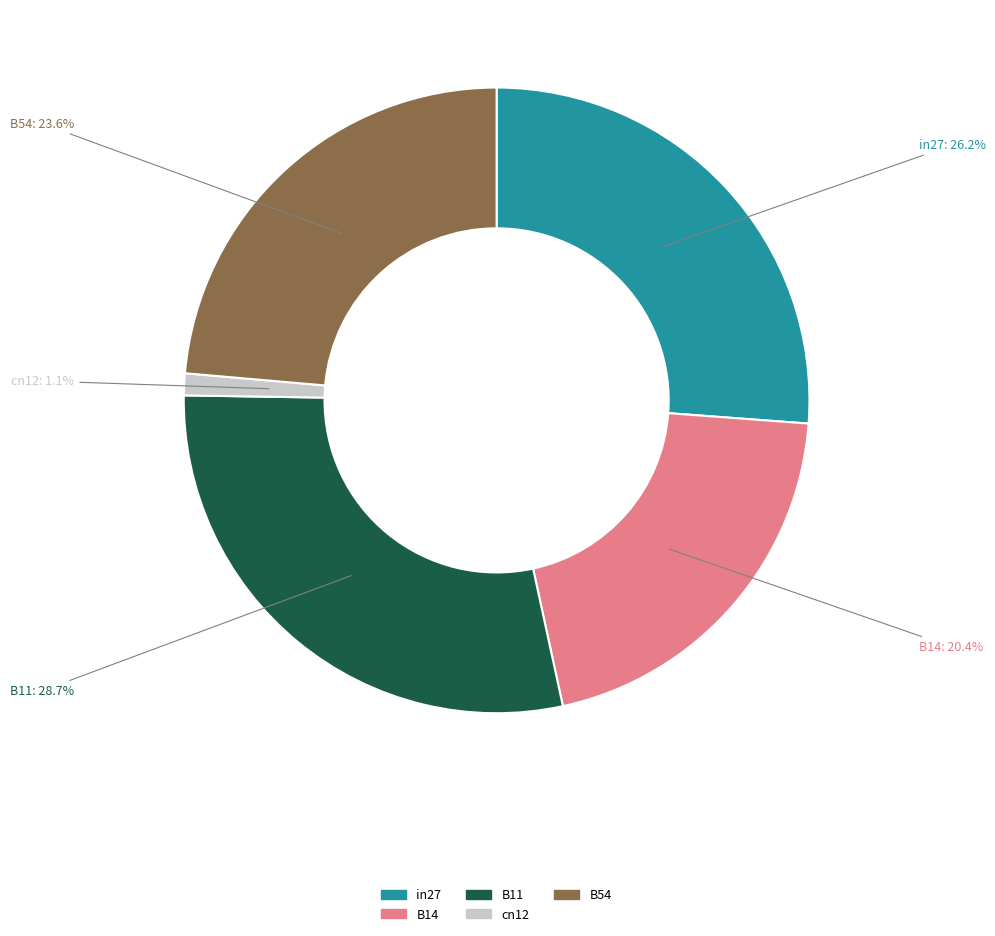

How many segments does this pie chart have?

5